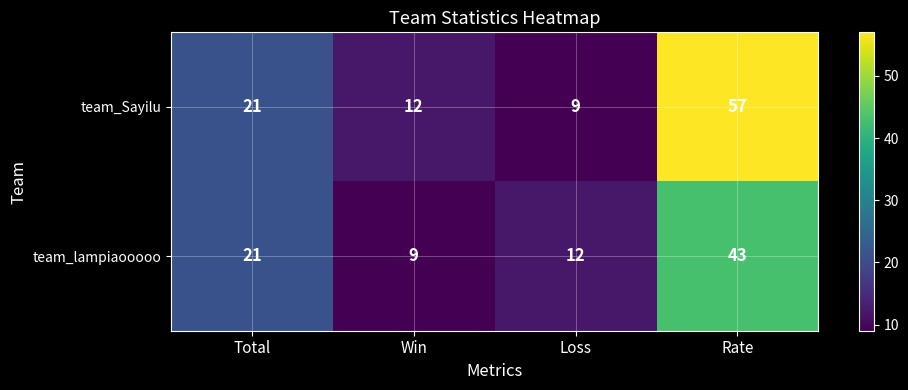

What is the sum of the team_Sayilu values at Win and Rate?

69